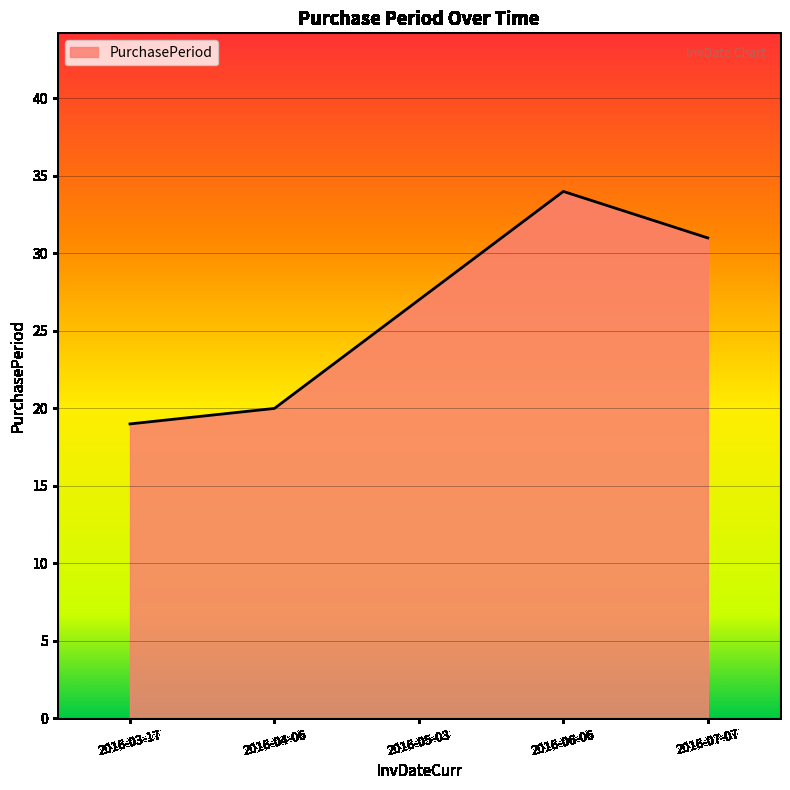

Does the chart display data point markers on the line(s)?

No